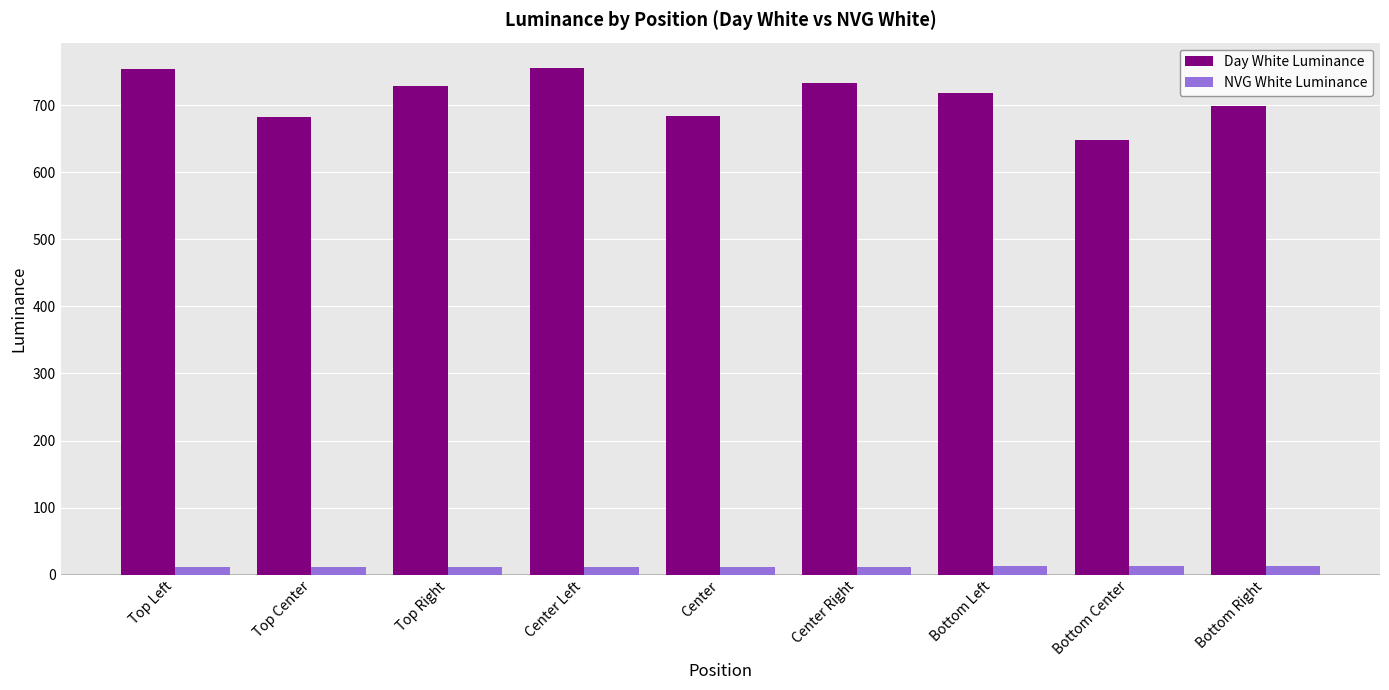

Which series has the widest spread of values?

Day White Luminance